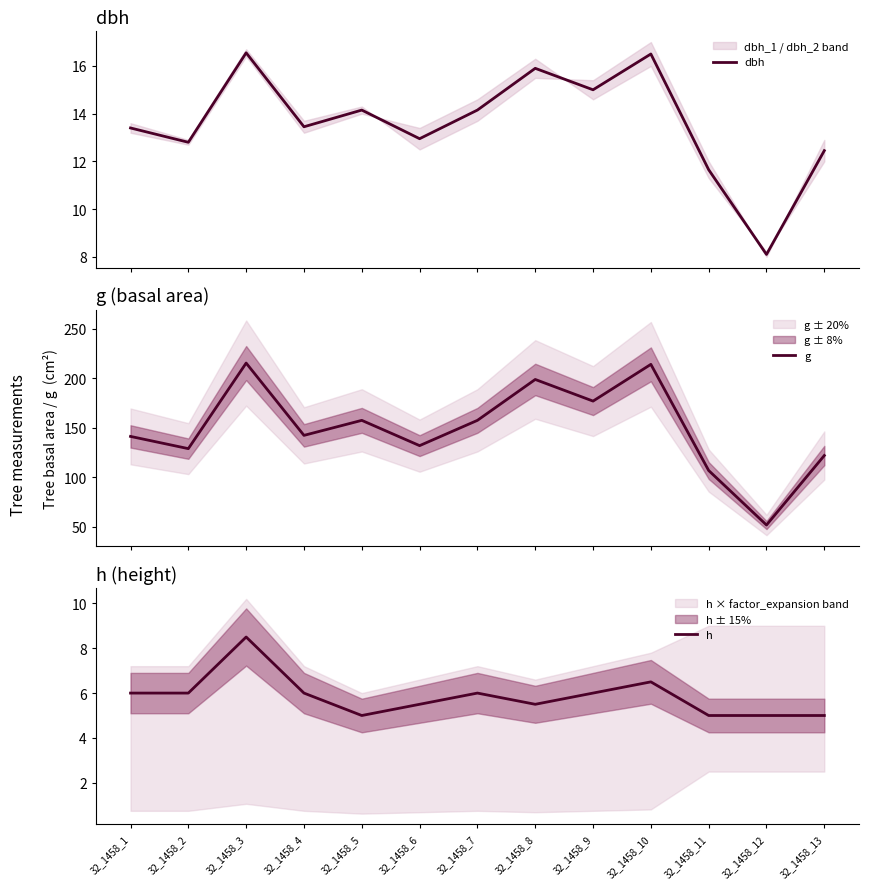

True or false: h and g intersect in this chart.

False